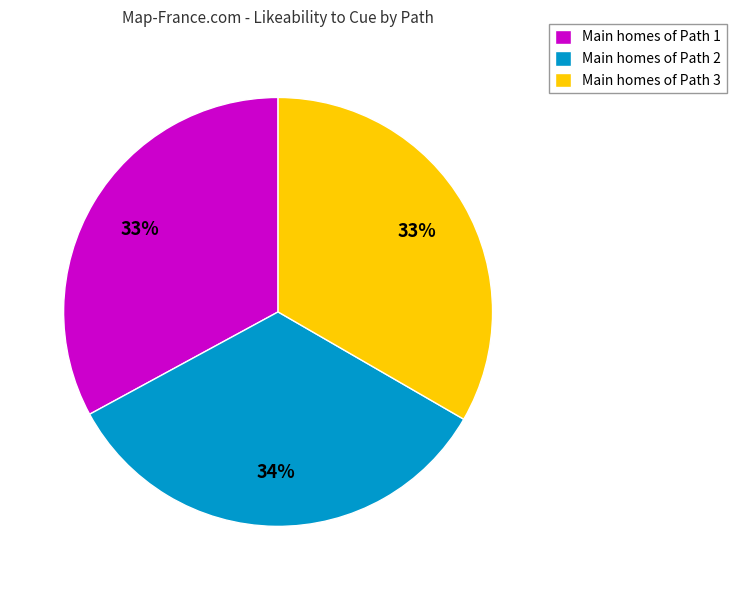

Is it true that Main homes of Path 1 is 27% of the pie?

False